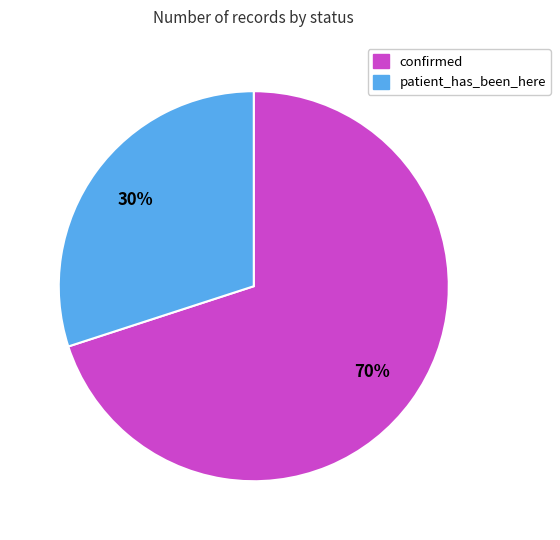

Is there any slice that represents more than half of the pie?

Yes